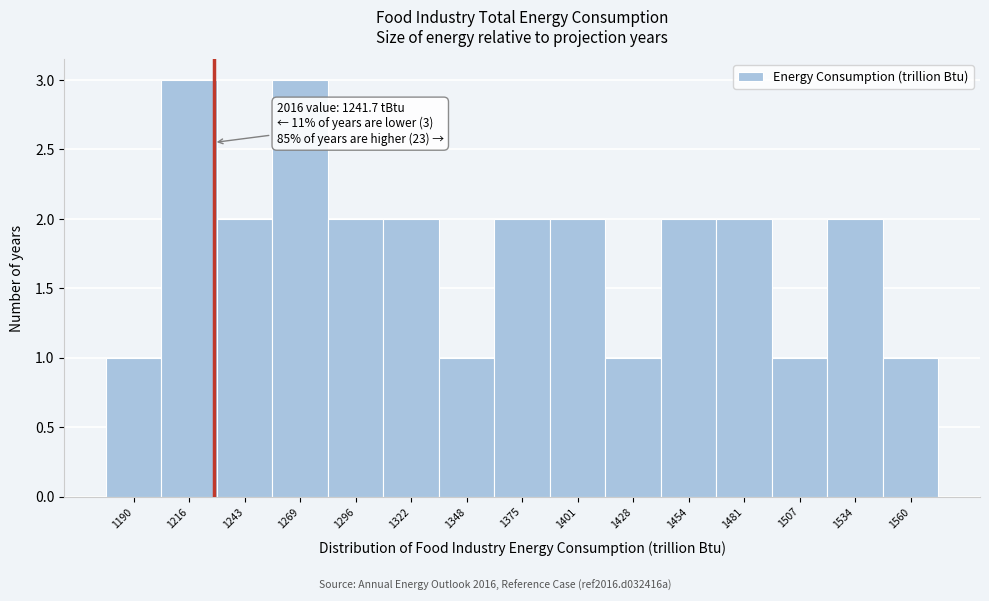

Reading left to right, transcribe all the data shown in this chart.

1190=1	1216=3	1243=2	1269=3	1296=2	1322=2	1348=1	1375=2	1401=2	1428=1	1454=2	1481=2	1507=1	1534=2	1560=1